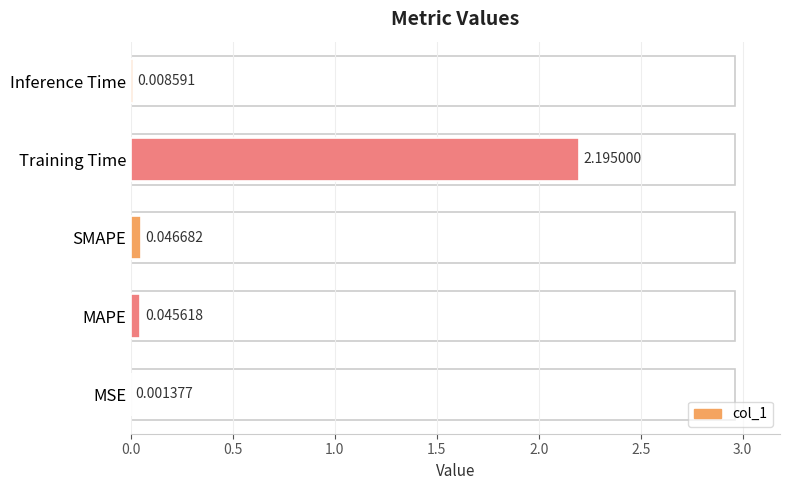

What is the sum of the values at MSE and Training Time?

2.2